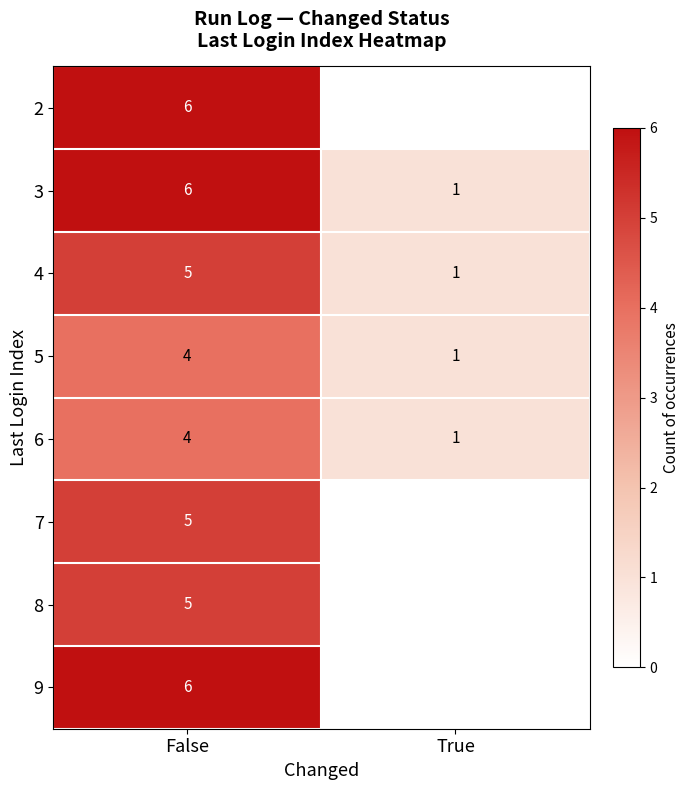

Which category has the highest value across all series?

False